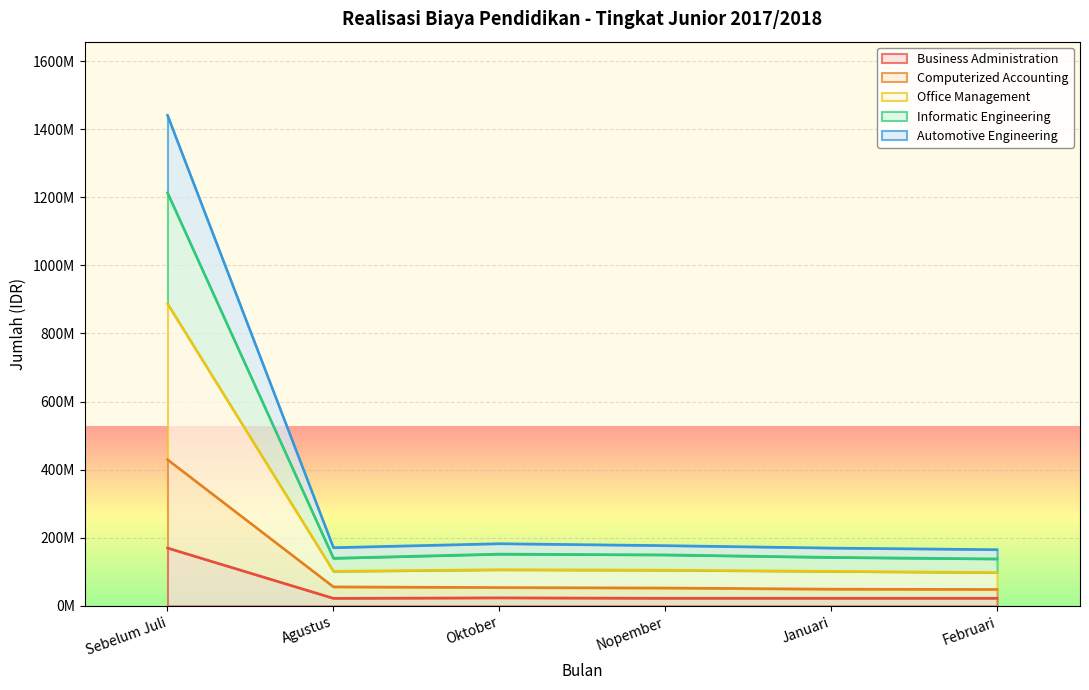

At Januari, list the series in order from smallest to largest.

Business Administration, Computerized Accounting, Automotive Engineering, Office Management, Informatic Engineering